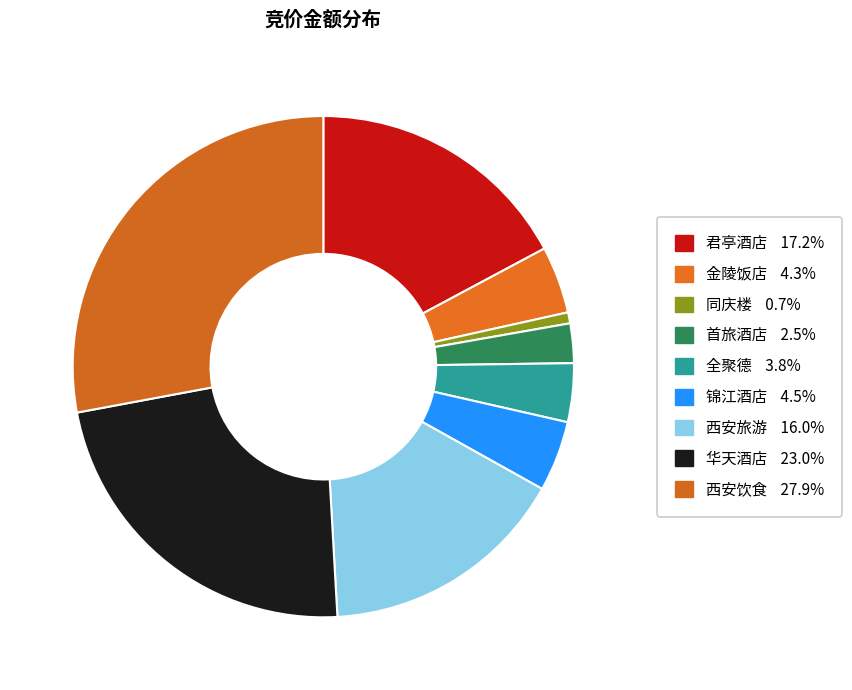

Combined, do 全聚德 and 西安饮食 account for over 50%?

No